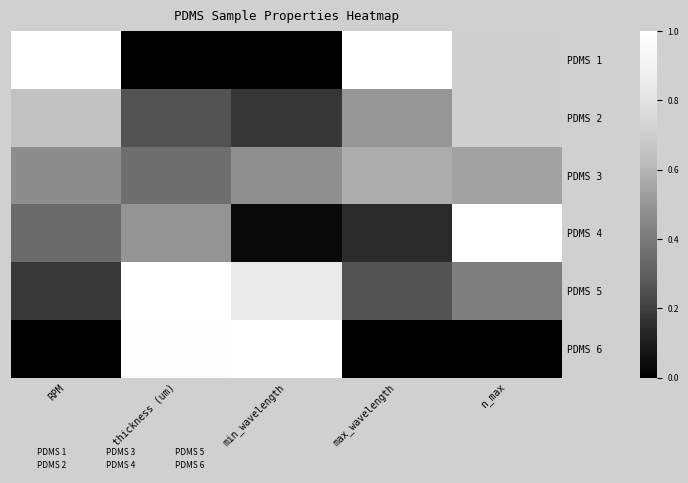

Which has a higher value, thickness (um) or min_wavelength?

thickness (um)